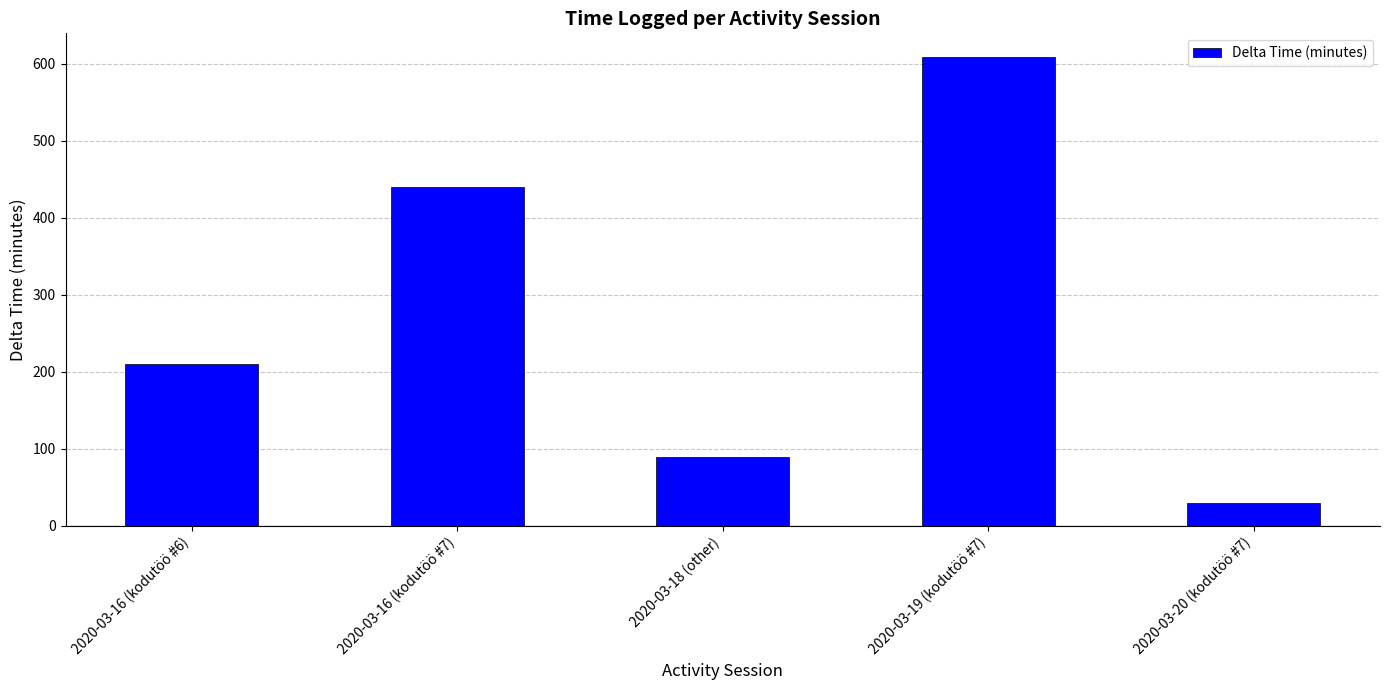

What is the sum of all values?

1379